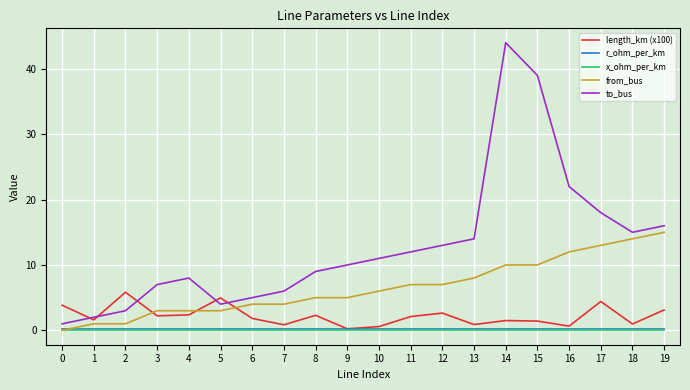

How many lines are shown in the chart?

5